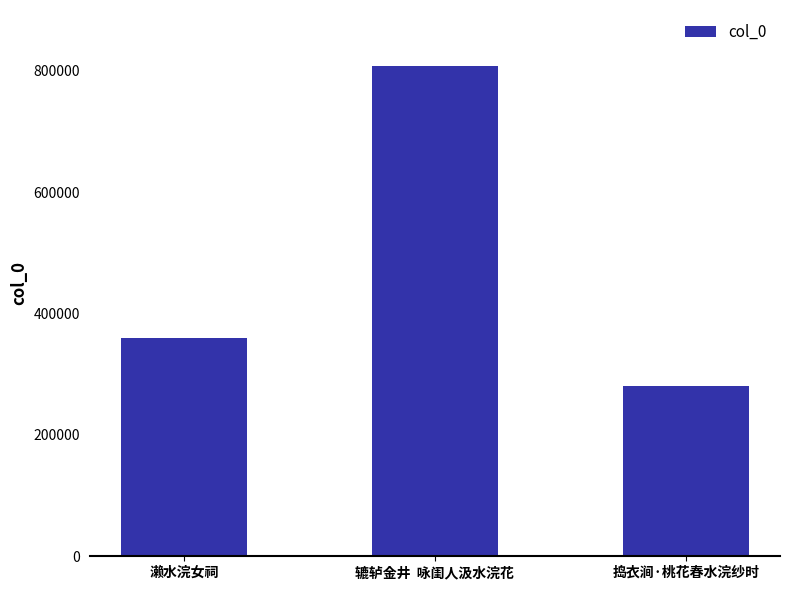

Is it true that the value at 捣衣涧·桃花春水浣纱时 is 281141?

True